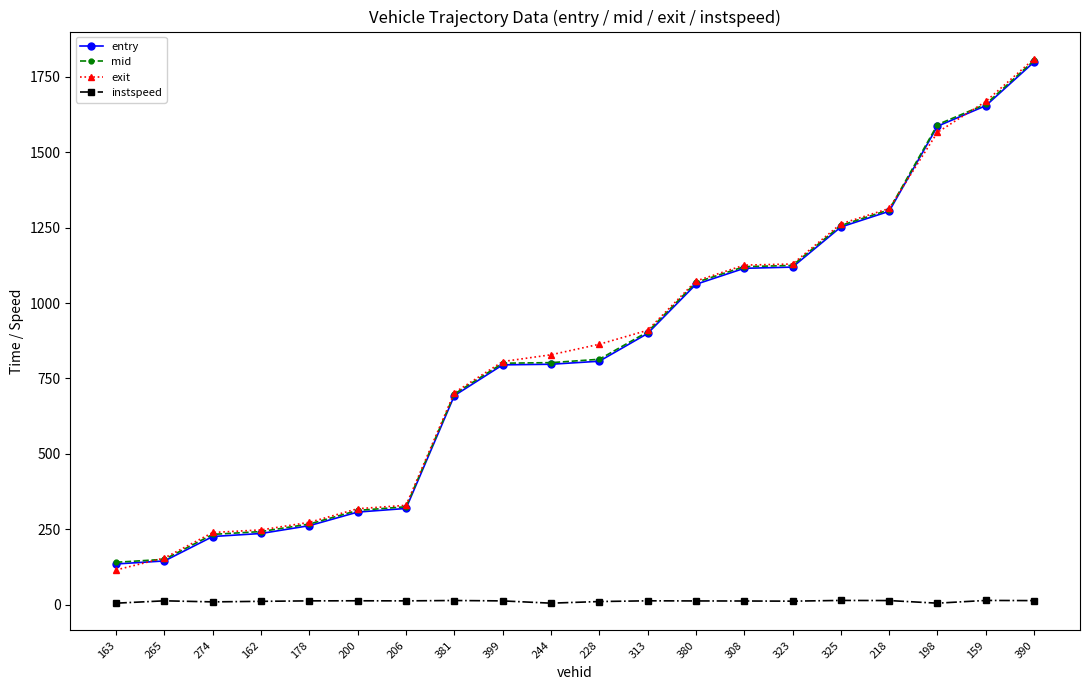

True or false: entry has a value of 401.3 at 274.

False